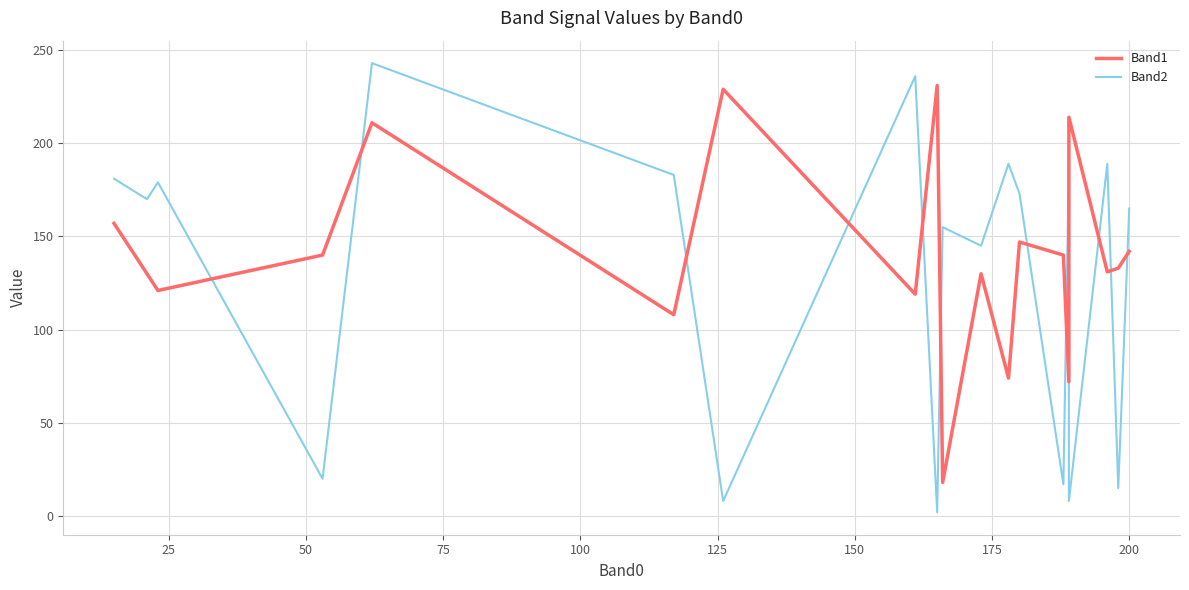

Count the number of data series in this chart.

2